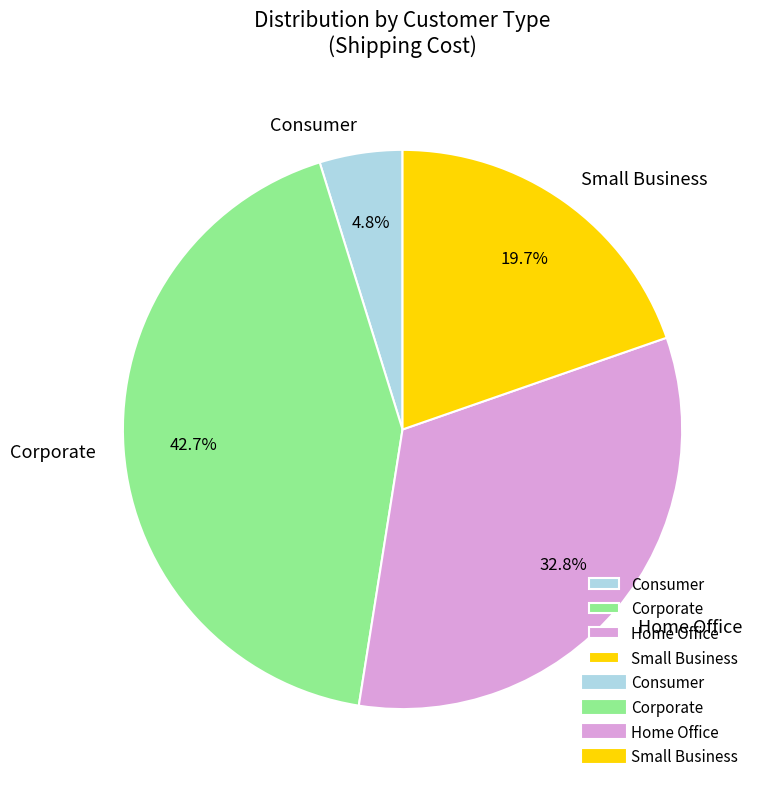

Combined, what portion of the pie is Corporate and Consumer?

47.5%